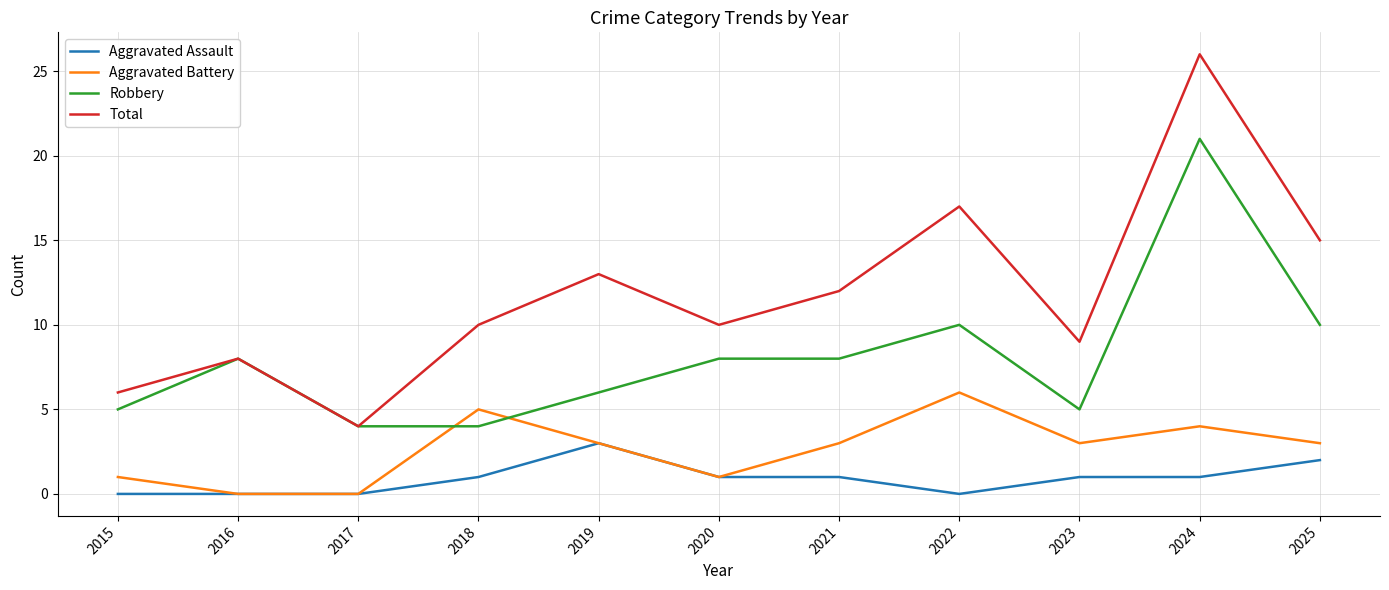

At which label does Aggravated Assault reach its peak?

2019